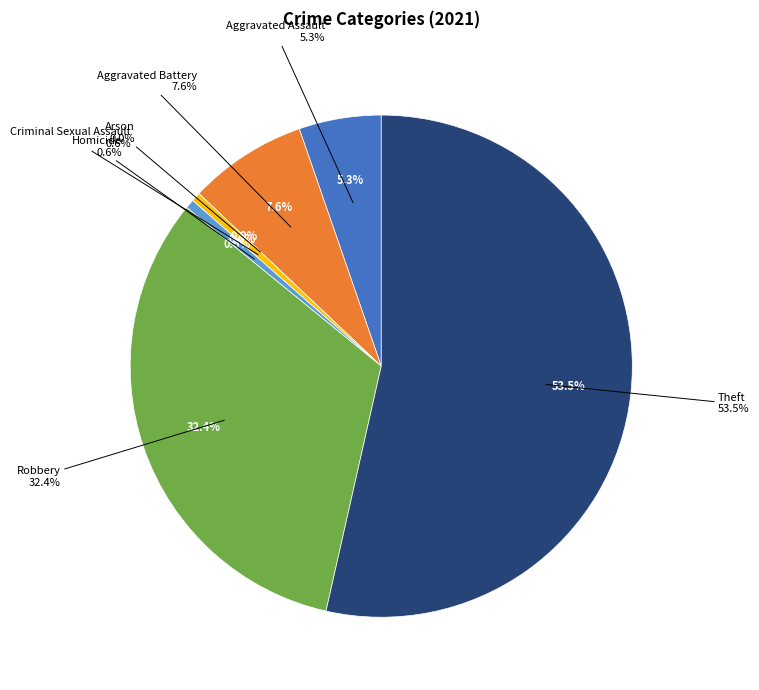

To the nearest percent, what portion does Robbery represent?

32%